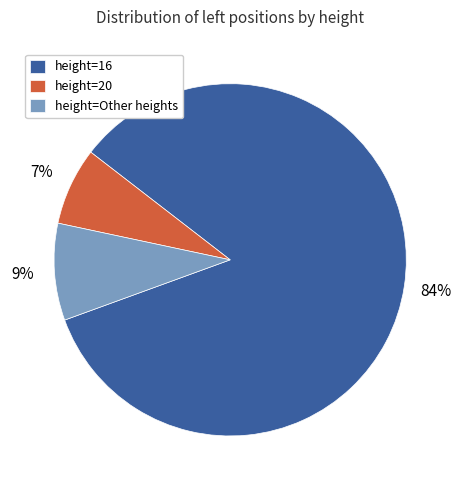

Between height=20 and height=16, which is larger?

height=16